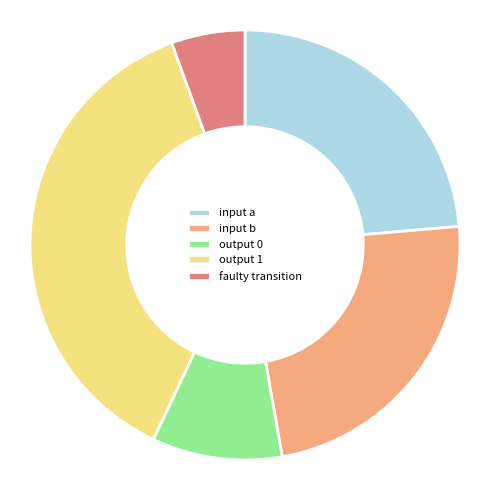

Is the sum of output 1 and faulty transition greater than half?

No